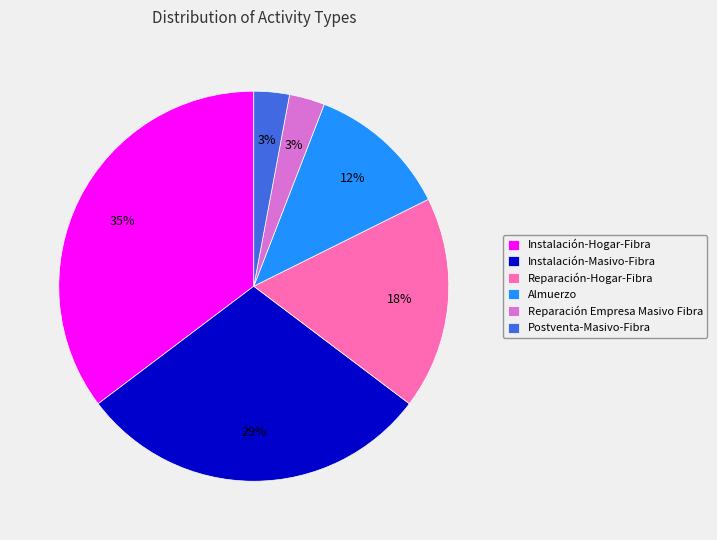

Which category has the biggest portion of the pie?

Instalación-Hogar-Fibra